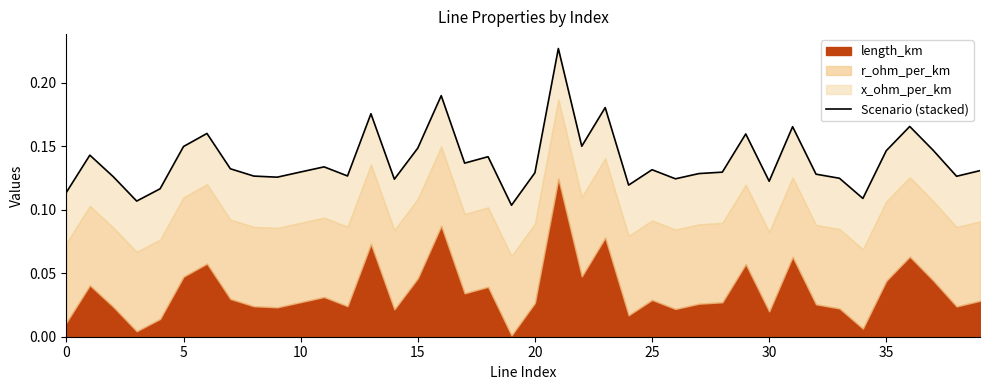

Which has a higher value, 5 or 29?

29